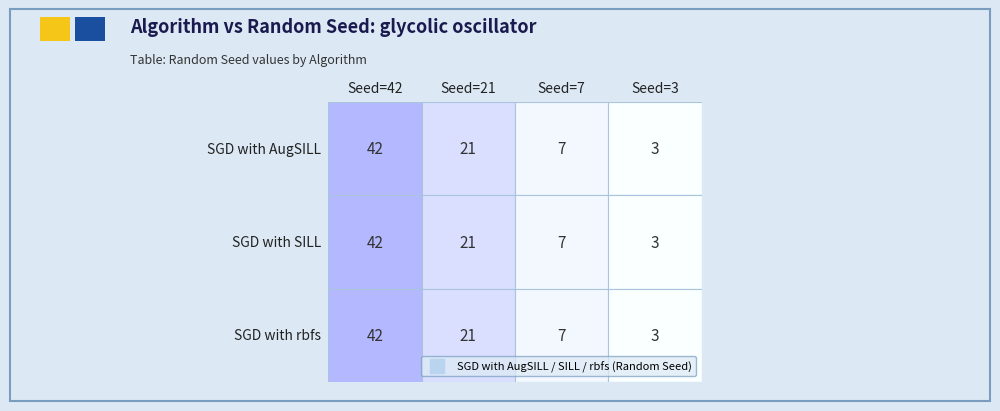

Read the SGD with rbfs value at 3, to the nearest 5.

5